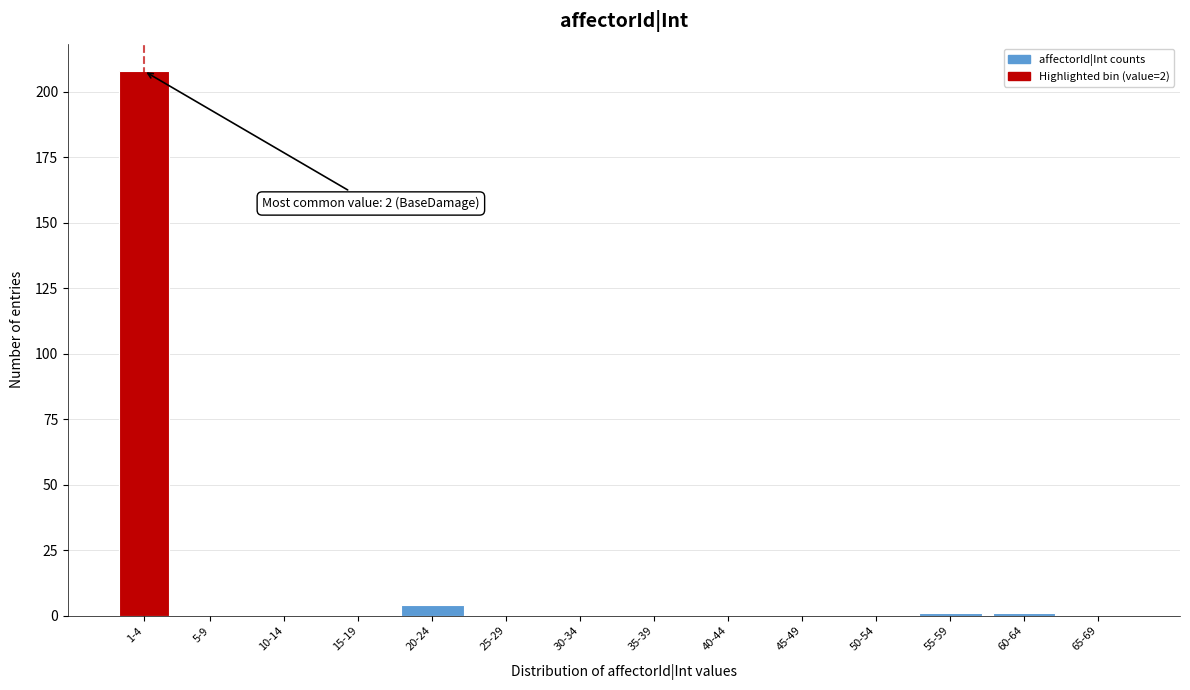

Reading right to left, extract all data points from this chart.

65-69=0	60-64=1	55-59=1	50-54=0	45-49=0	40-44=0	35-39=0	30-34=0	25-29=0	20-24=4	15-19=0	10-14=0	5-9=0	1-4=208